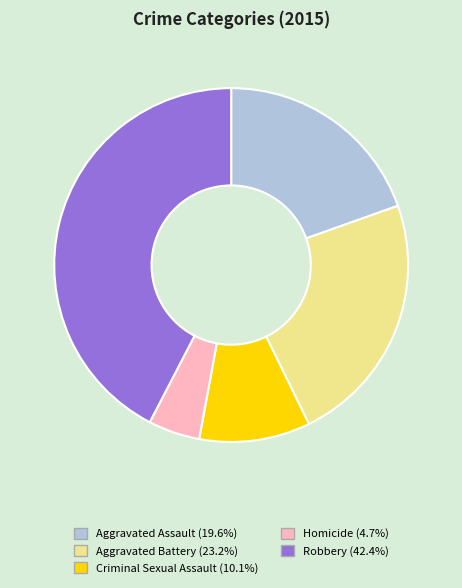

Combined, do Aggravated Assault and Aggravated Battery account for over 50%?

No